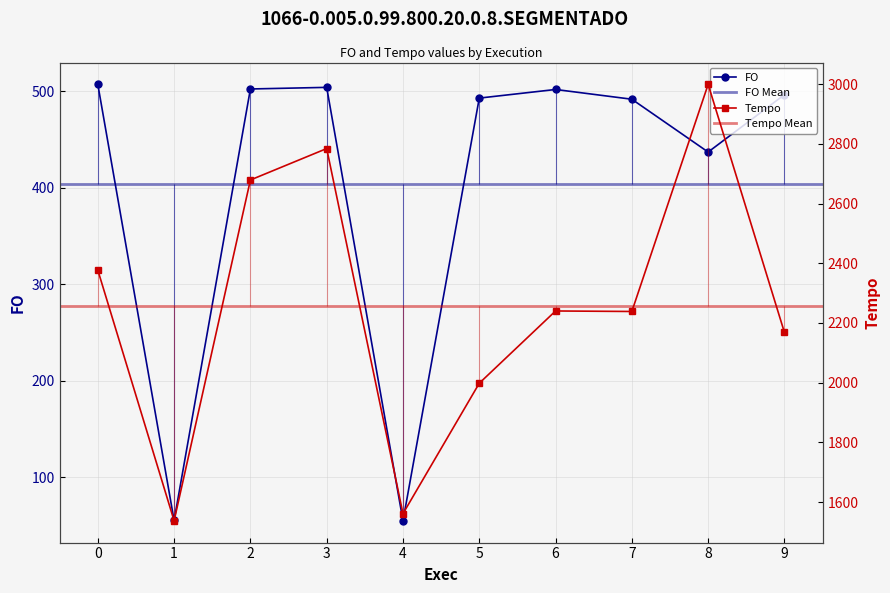

What is the difference between the FO values at 2 and 0?

4.8